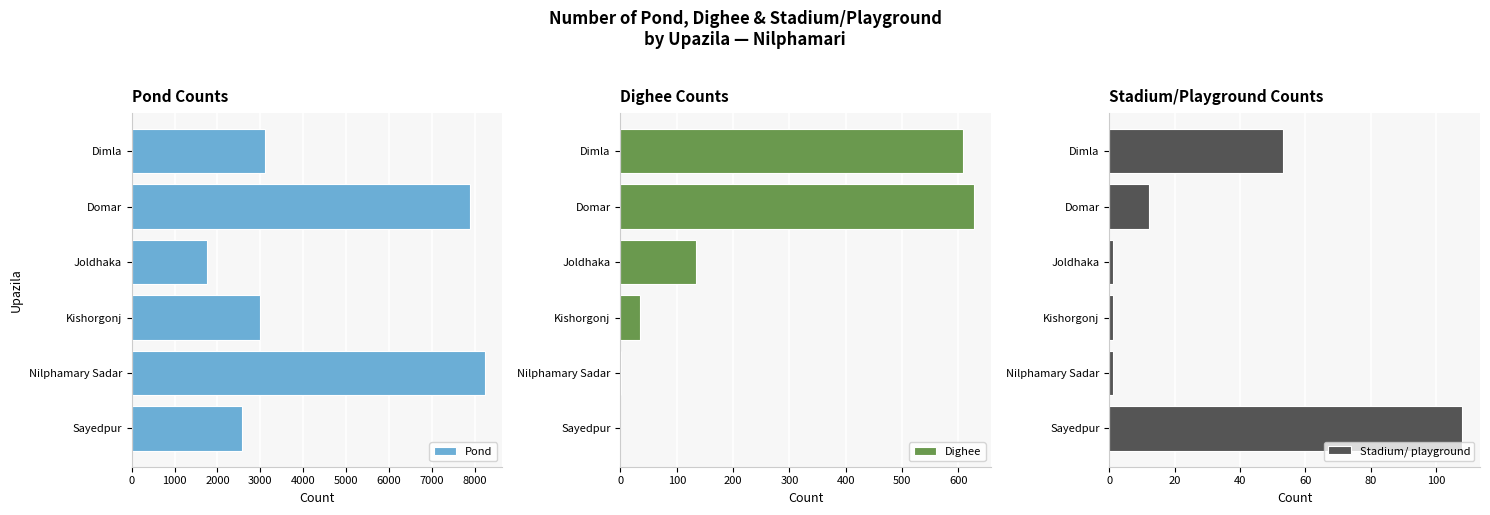

Count the number of data series in this chart.

3